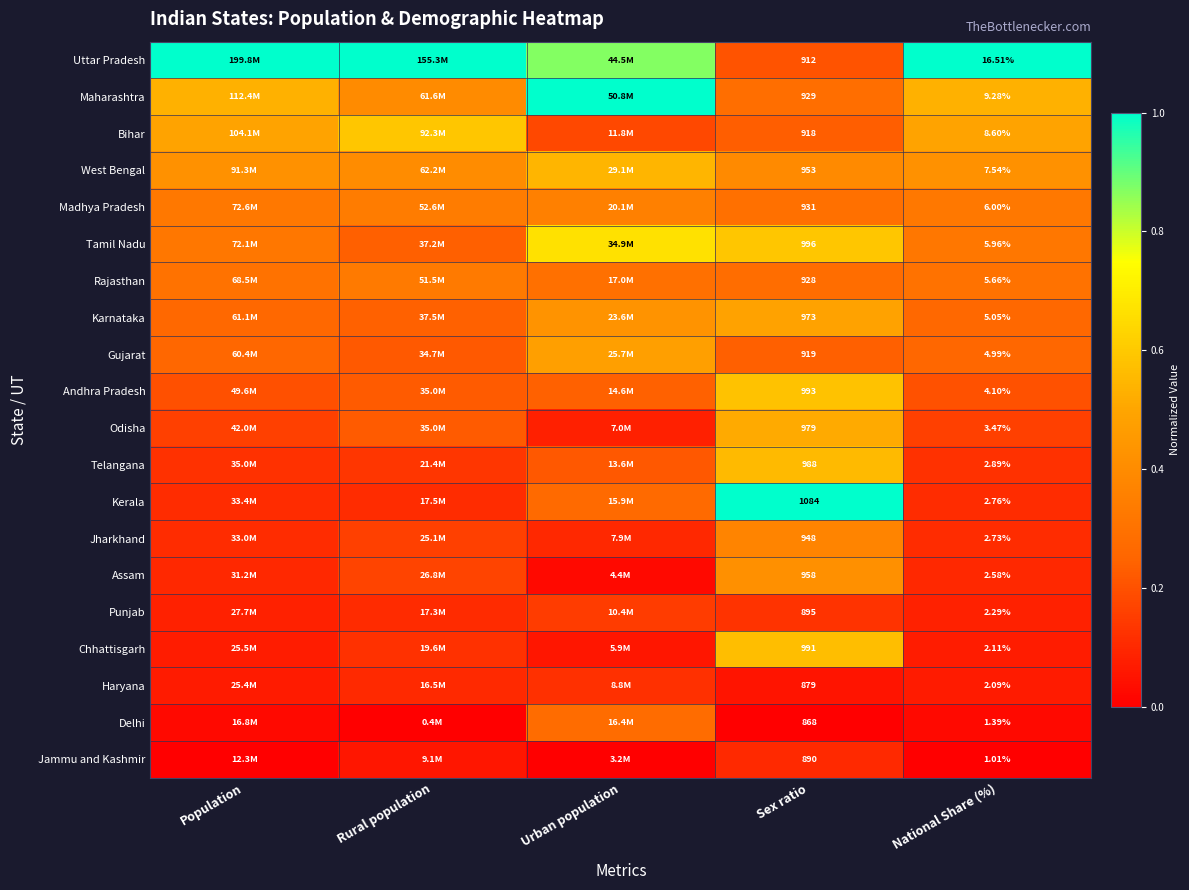

Which category has the lowest value across all series?

Rural population